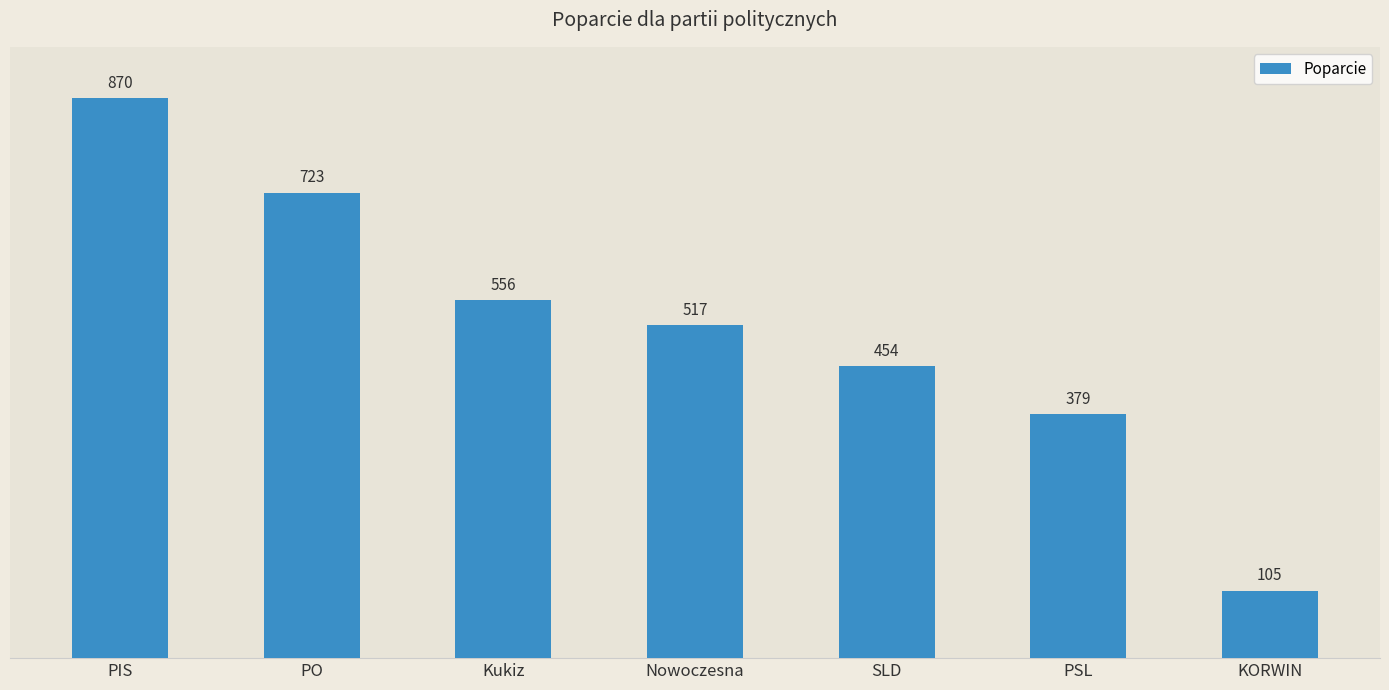

Reading right to left, transcribe all the data shown in this chart.

105	379	454	517	556	723	870